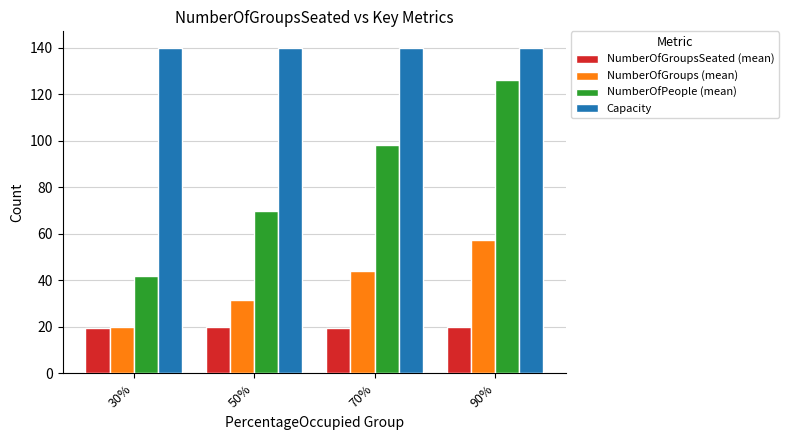

What is the sum of the NumberOfPeople (mean) values at 30% and 70%?

140.0